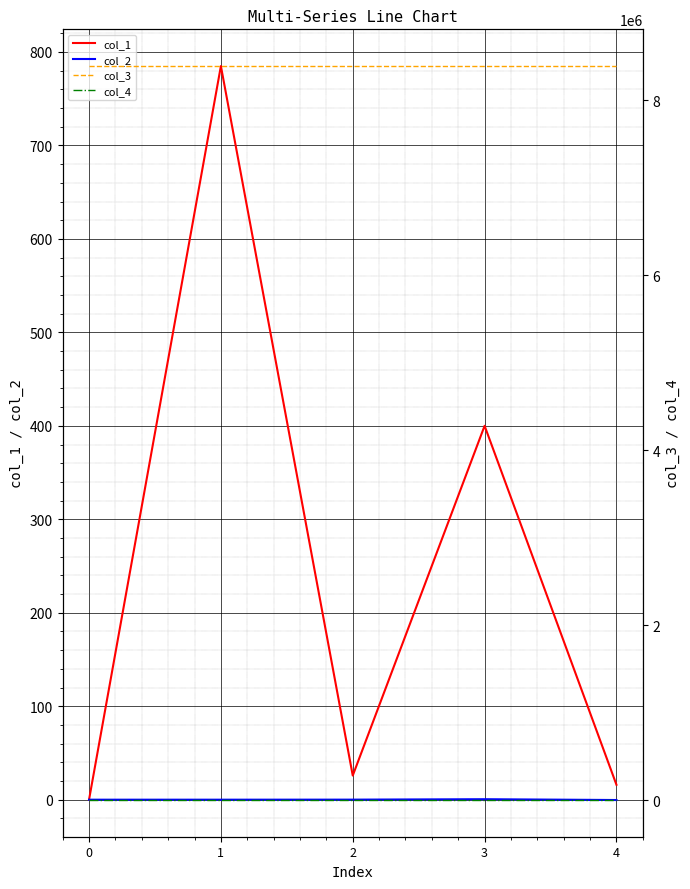

In col_1, how many points are lower than both neighbors (excluding endpoints)?

1